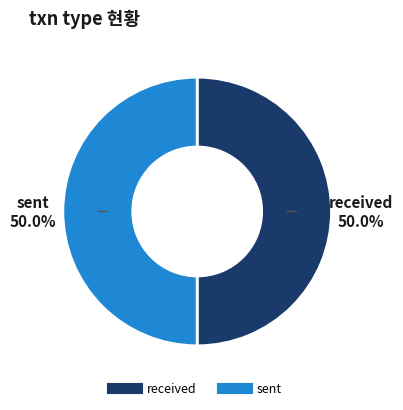

Approximately how many times larger is the value at received compared to sent?

1.0